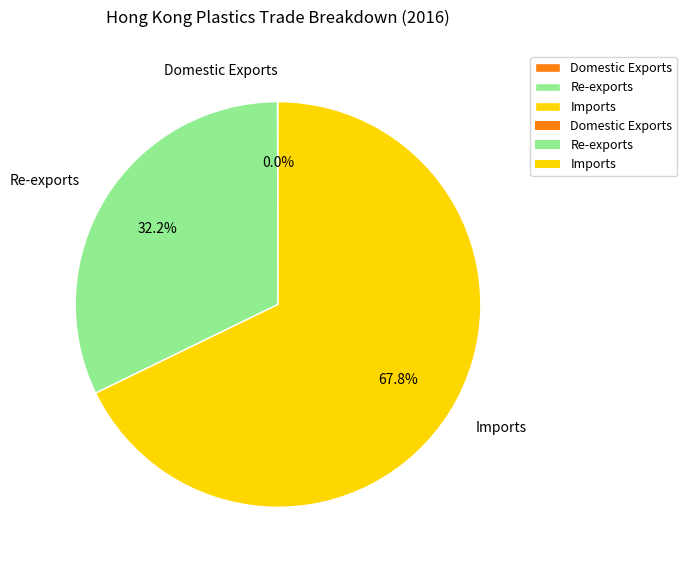

Between Re-exports and Imports, which is larger?

Imports